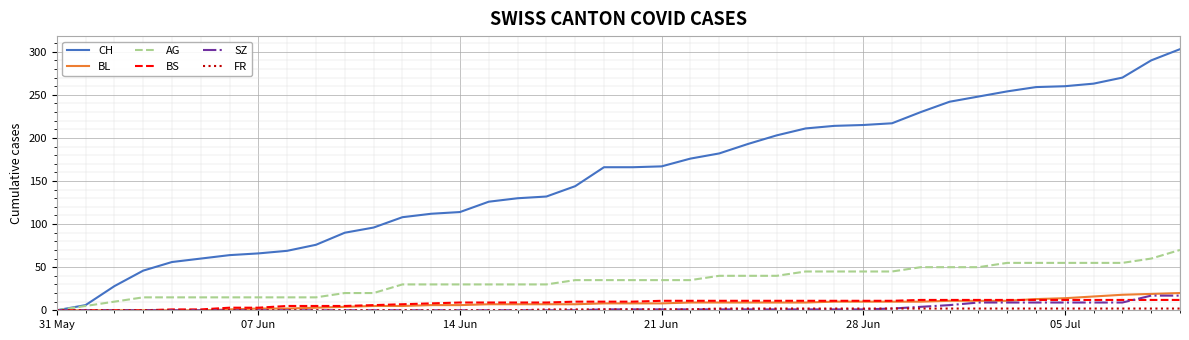

Which series has the widest spread of values?

CH